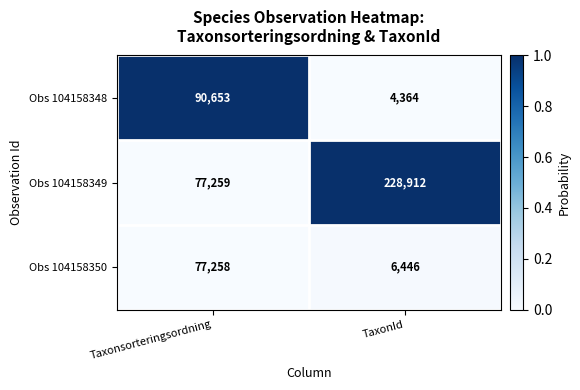

Is it true that Obs 104158348 equals 1667 at TaxonId?

False